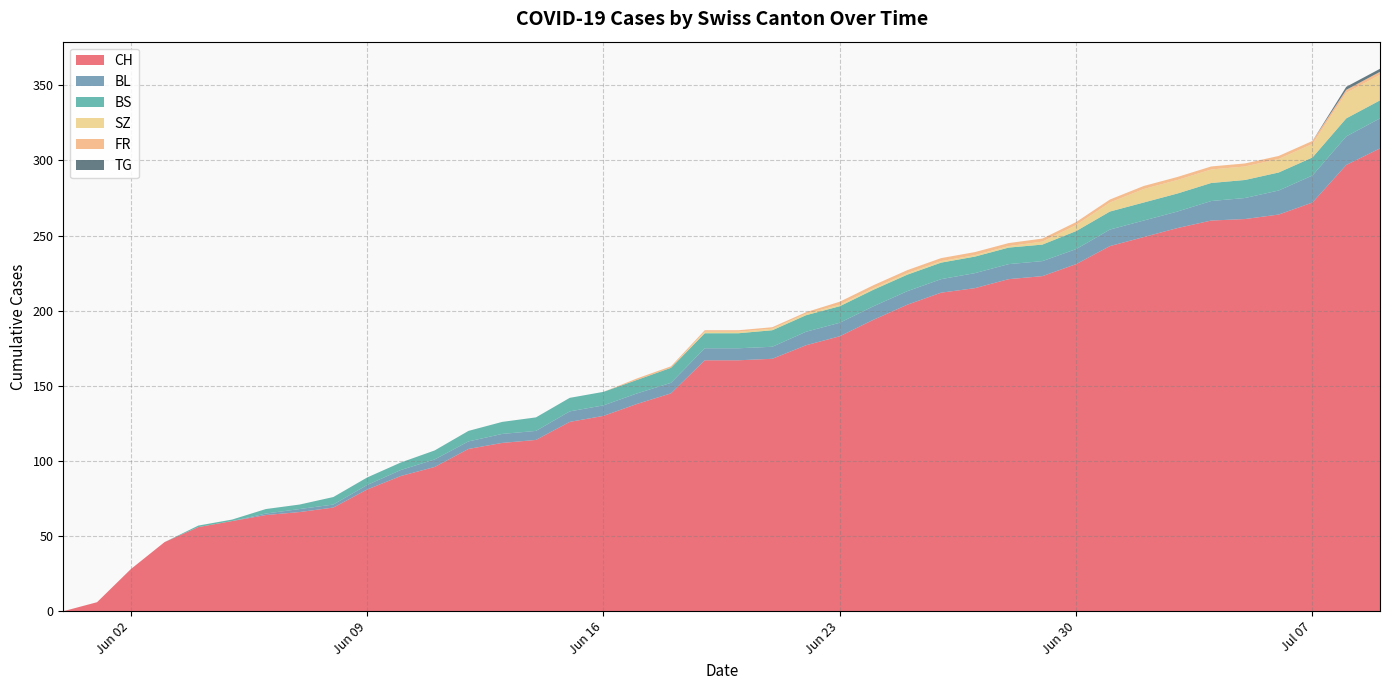

The value of SZ at 2020-06-29 is 2. True or false?

True